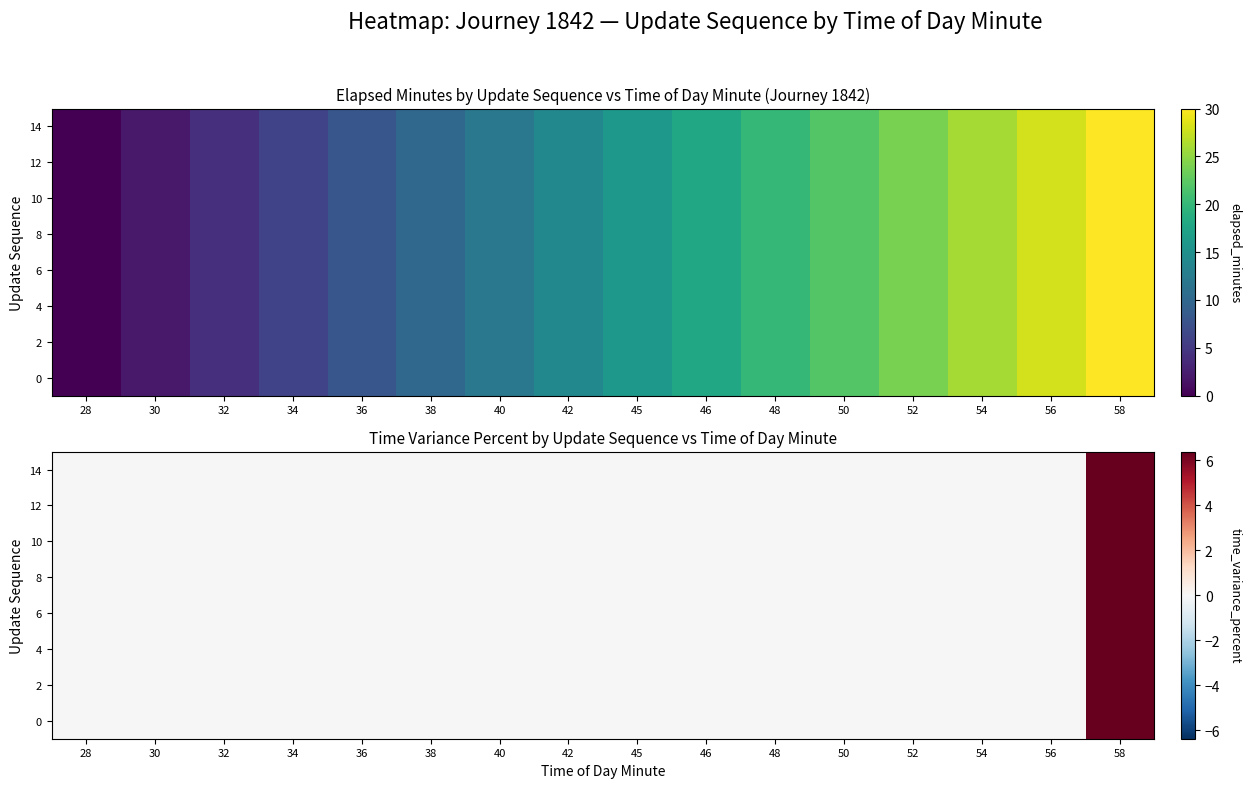

List the labels in order of 12 value, smallest first.

28, 30, 32, 34, 36, 38, 40, 42, 45, 46, 48, 50, 52, 54, 56, 58